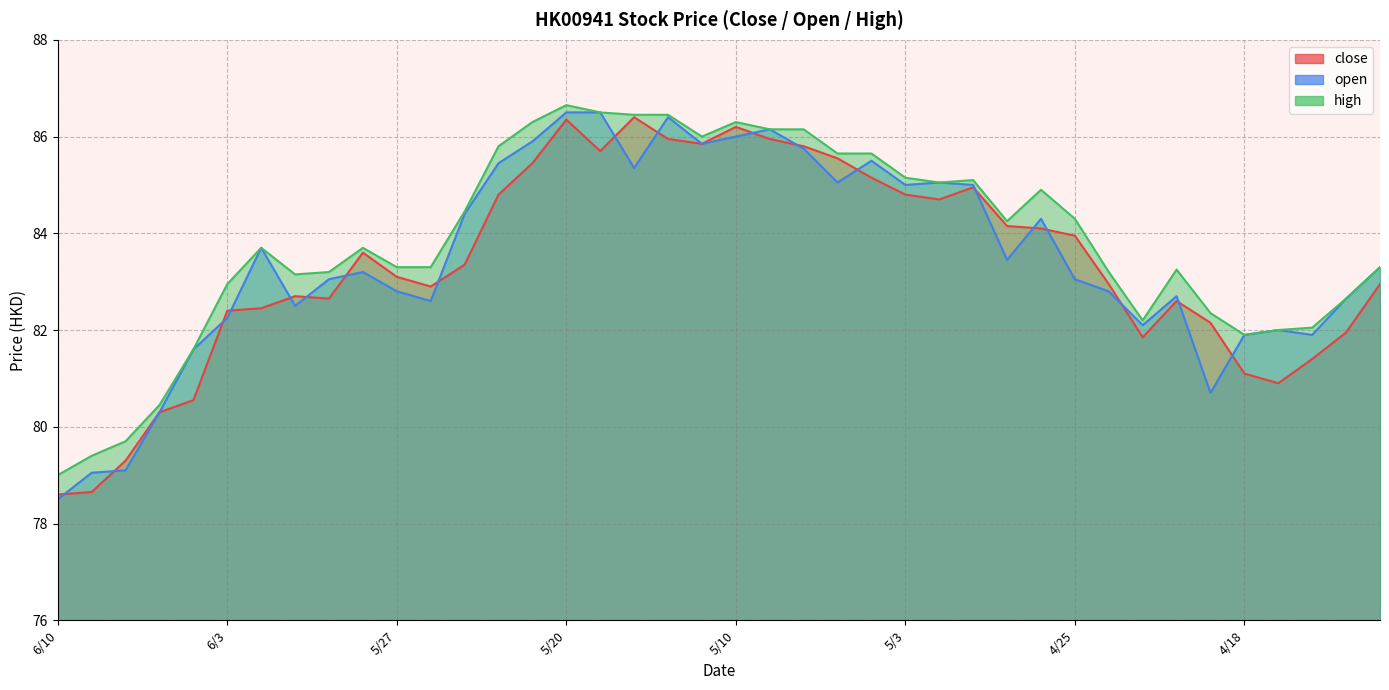

True or false: high has a value of 133.5 at 6/5.

False